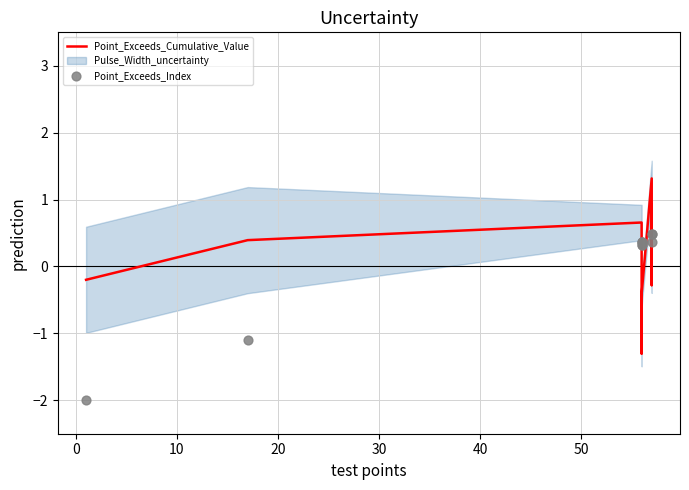

Which series contains the highest Y value?

Point_Exceeds_Cumulative_Value